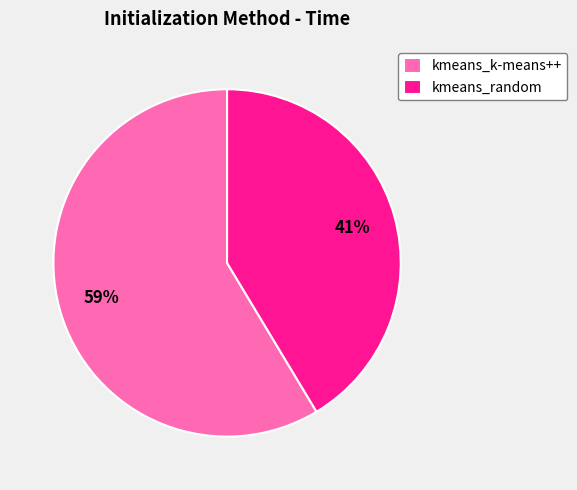

What is the ratio of the value at kmeans_random to the value at kmeans_k-means++?

0.7